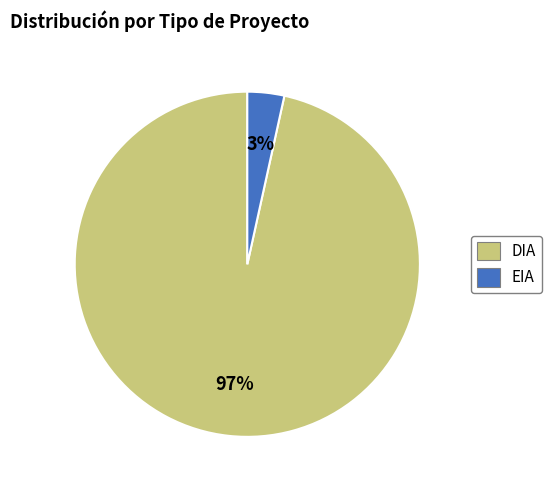

Rank the categories by value from highest to lowest.

DIA, EIA